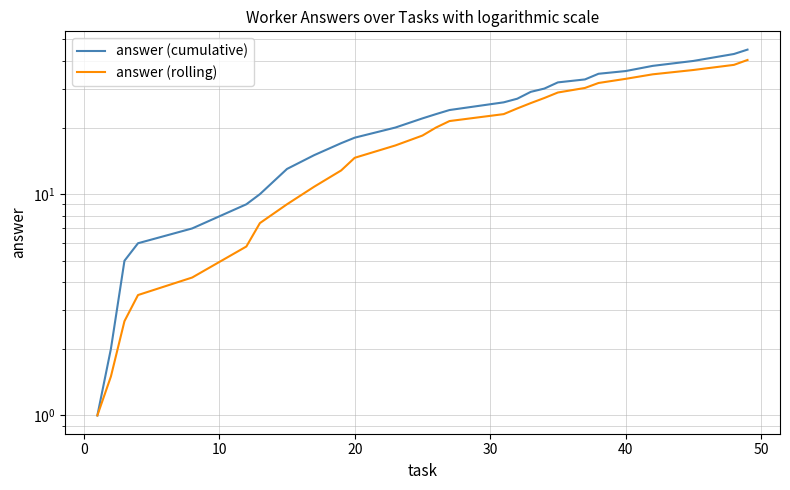

What is the difference between the highest and lowest values at 30?

2.8